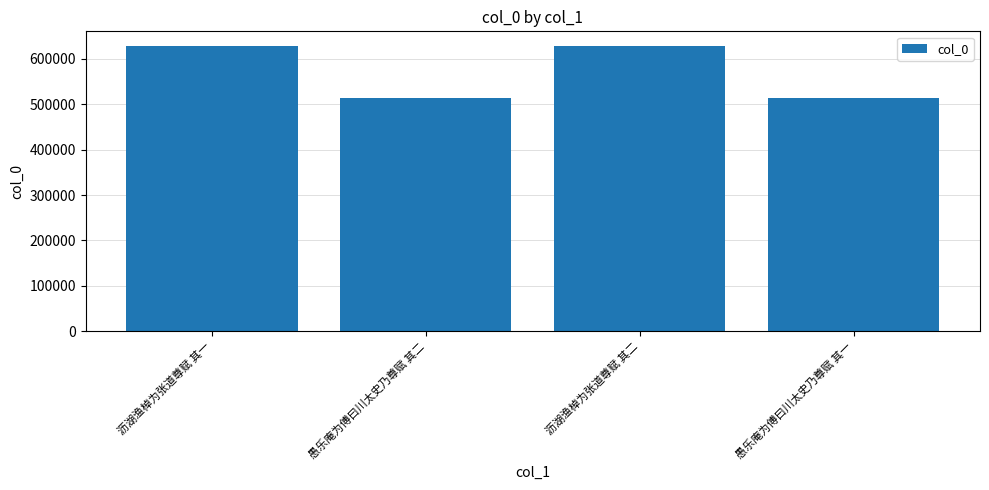

The chart shows a value of 513574 at 愚乐庵为傅曰川太史乃尊赋 其二. True or false?

True